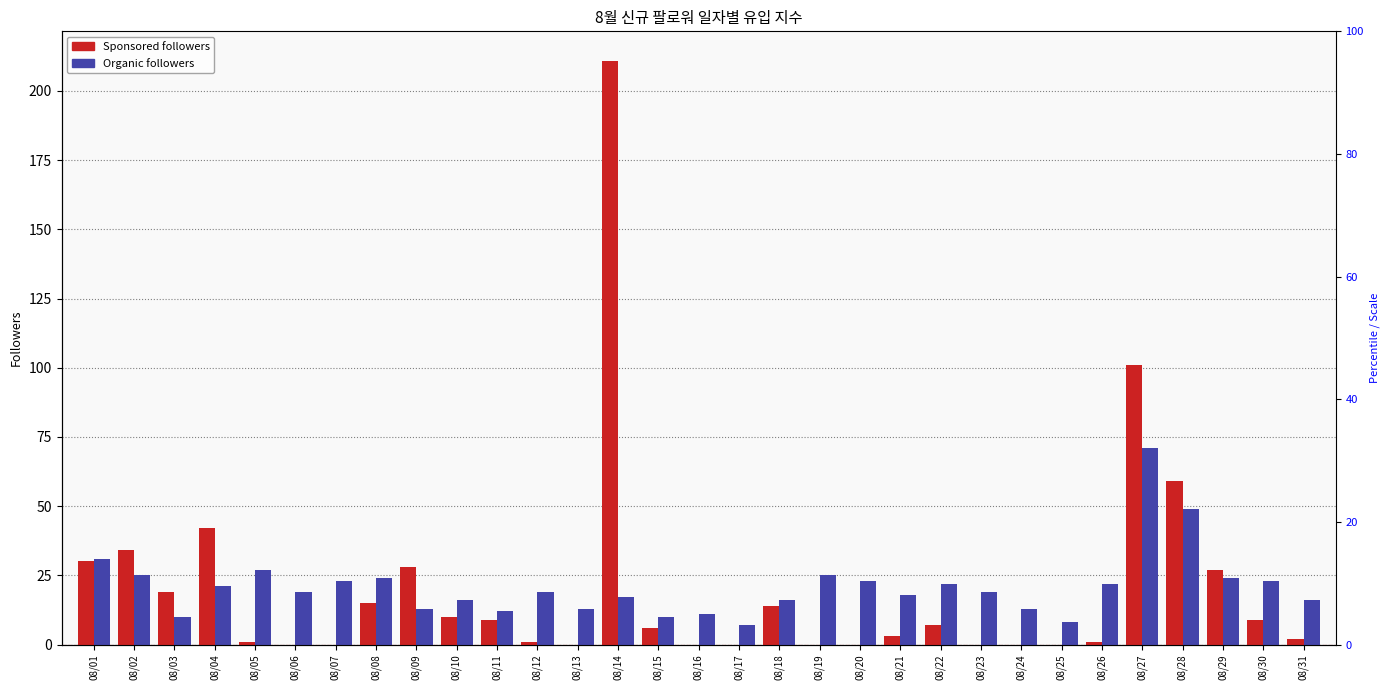

How many values in the Organic followers series are below 19?

14